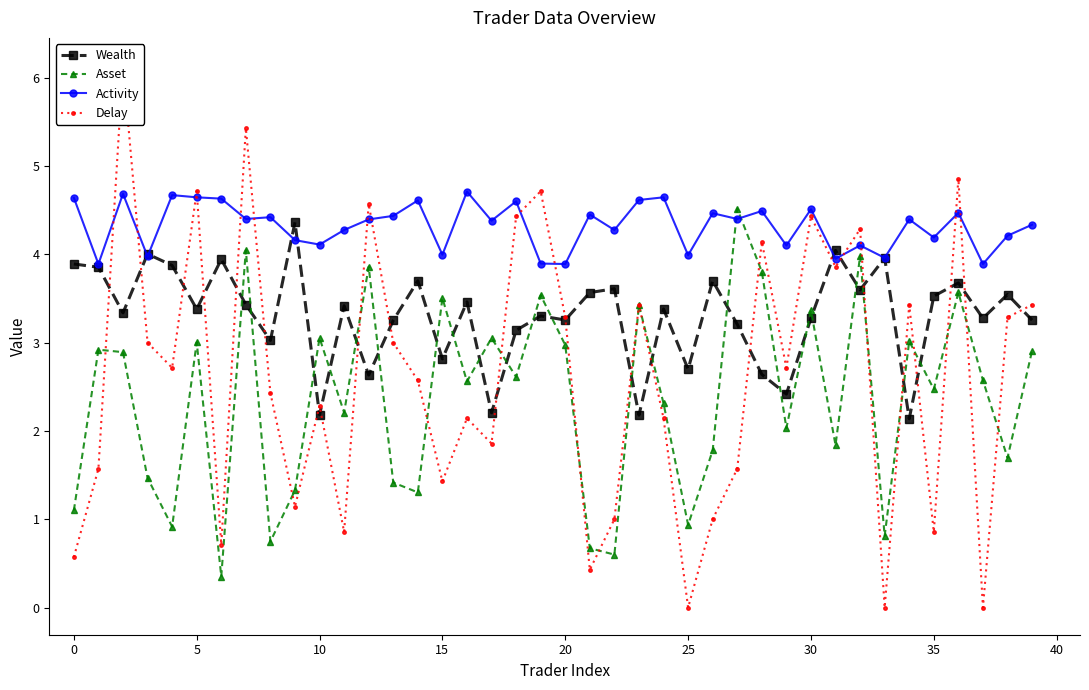

True or false: Asset and Wealth cross at least once.

True